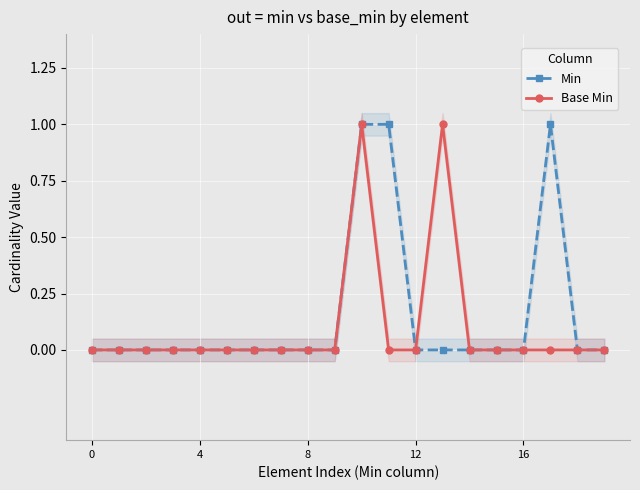

What is the label of the 19th point from the left?

18